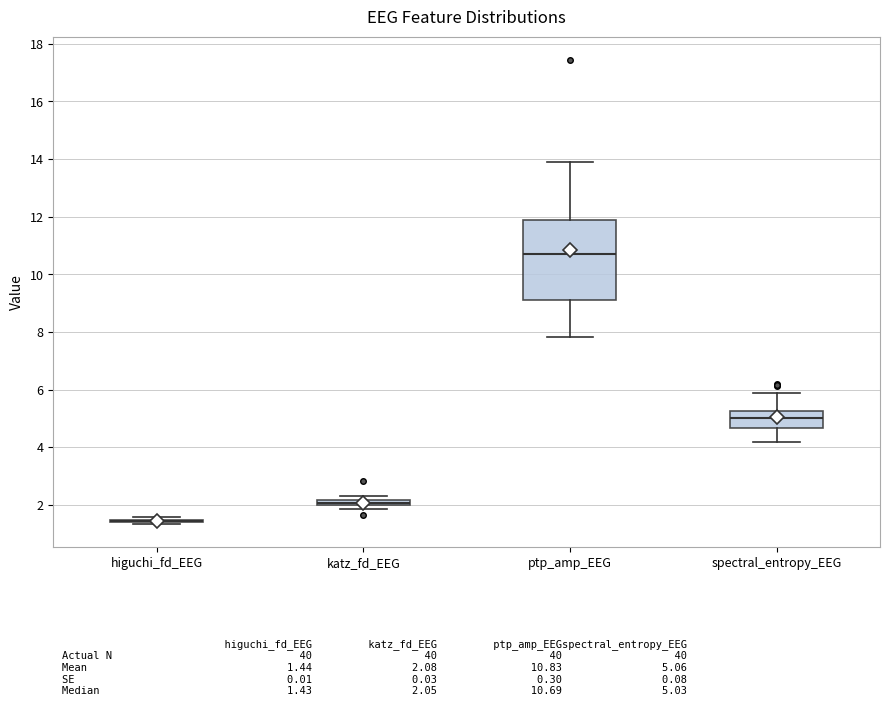

Which box is the tallest, from its lower edge to its upper edge?

ptp_amp_EEG